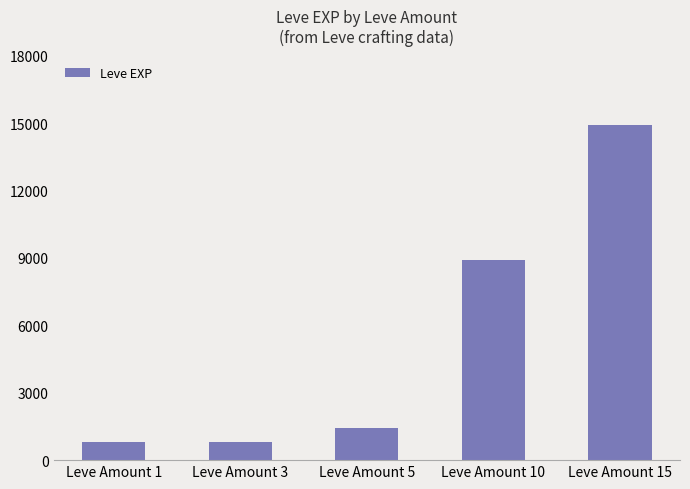

Does the chart contain stacked bars?

No